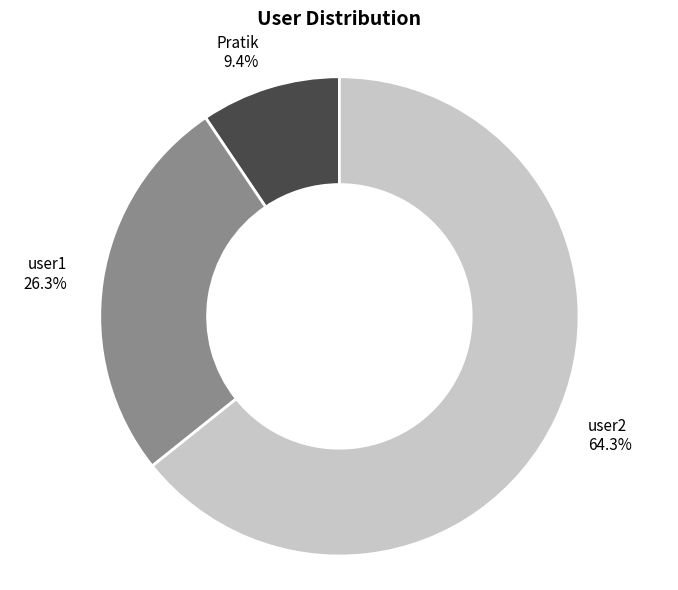

How many slices are in this pie chart?

3